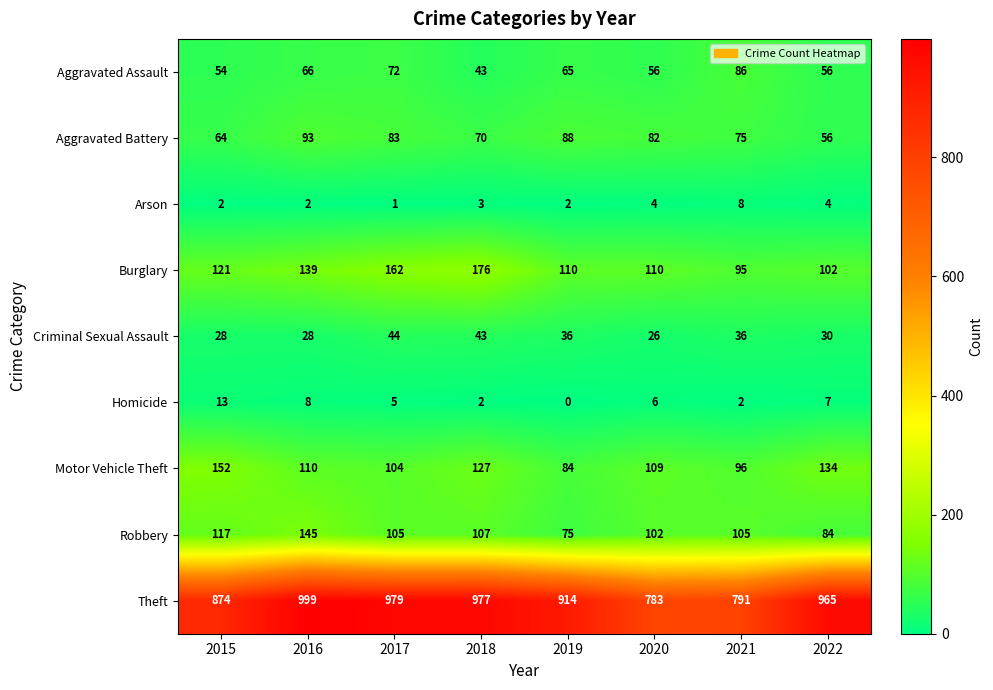

Which series has the widest spread of values?

Theft